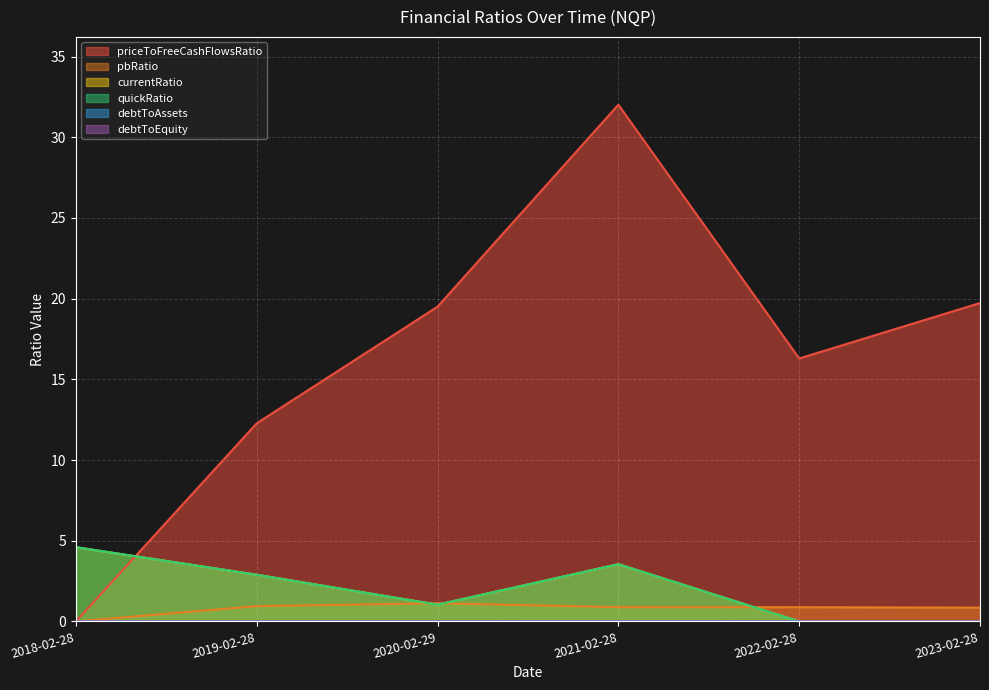

How many lines are shown in the chart?

6